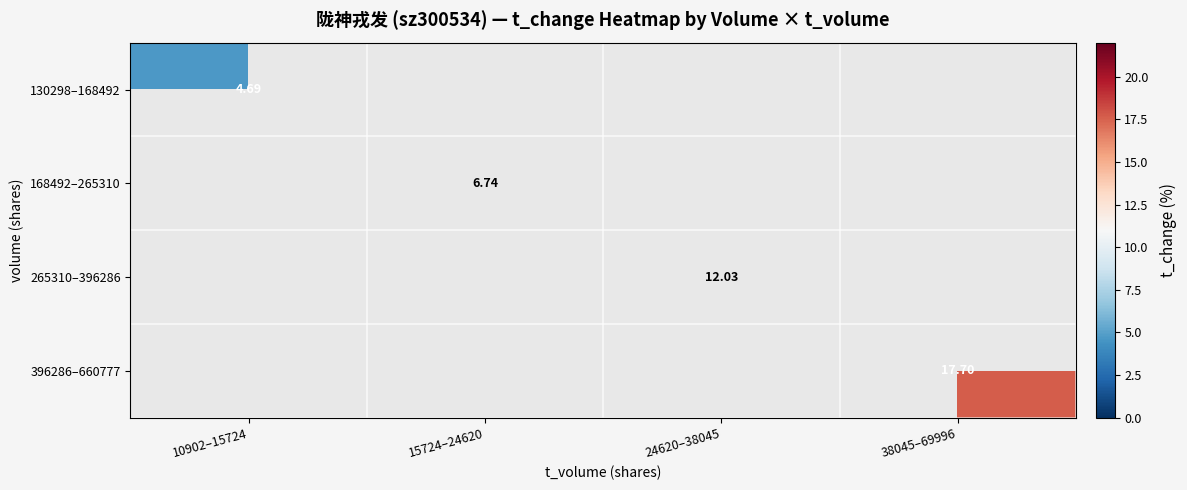

Which series has the widest spread of values?

130298–168492